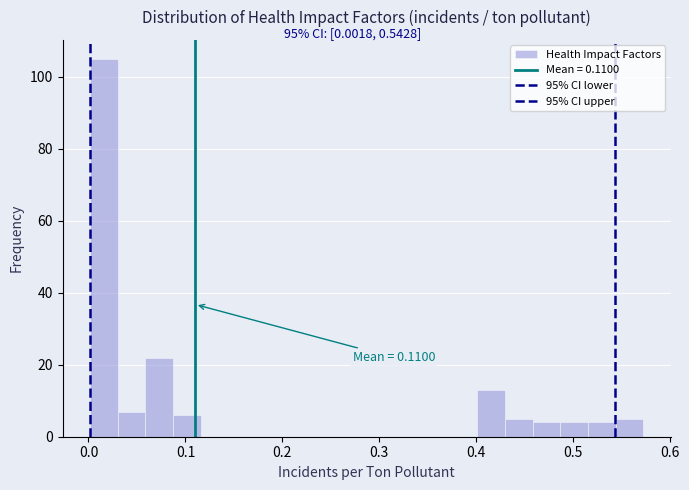

Read against the x-axis, roughly where is the centre of the tallest bar?

0.02